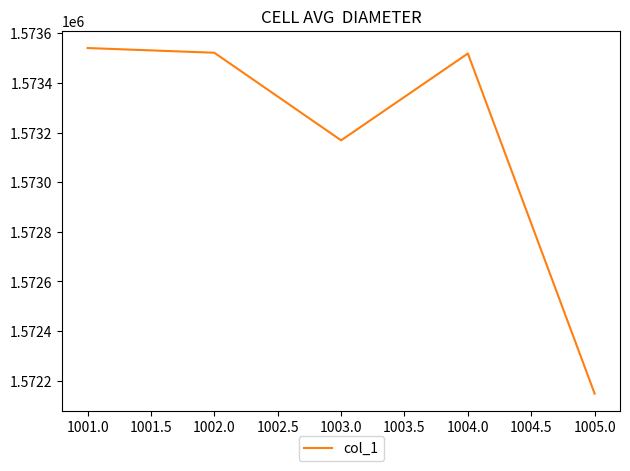

True or false: the data shows 2774386 at 1001.0.

False